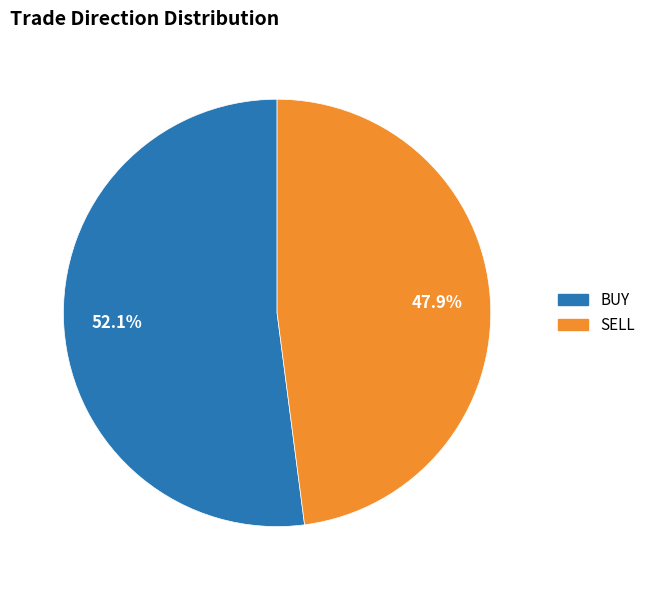

To the nearest percent, what is the difference between the largest and smallest slice percentages?

4%